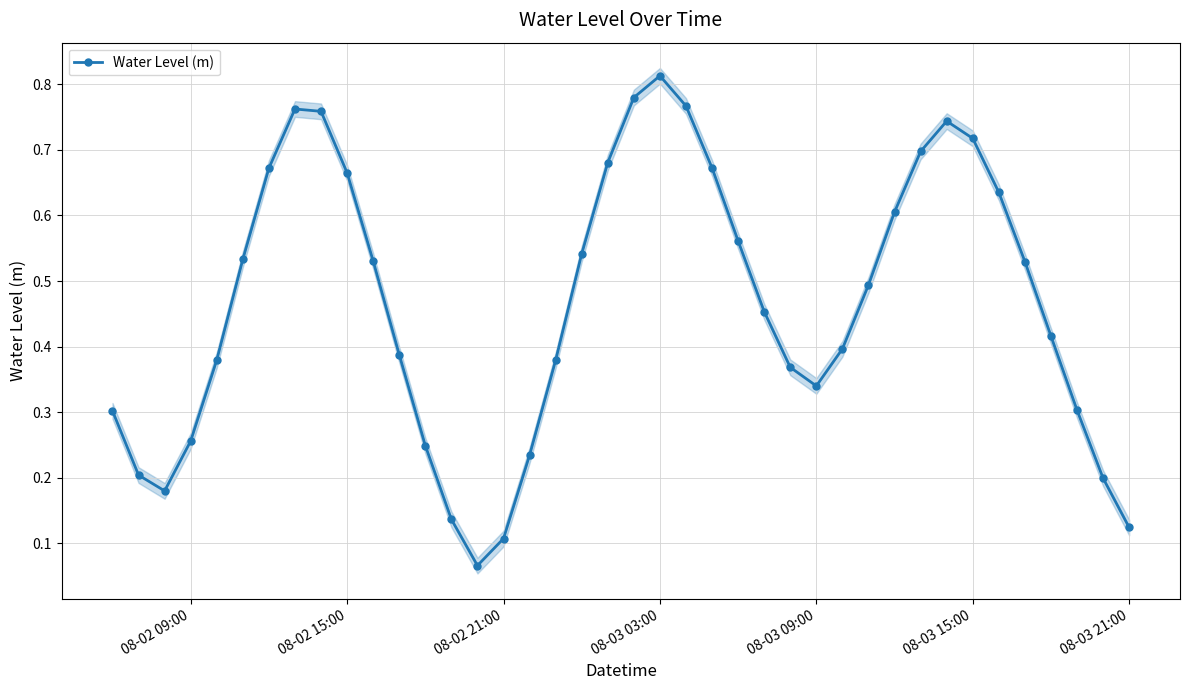

In Water Level (m), how many points are lower than both neighbors (excluding endpoints)?

3